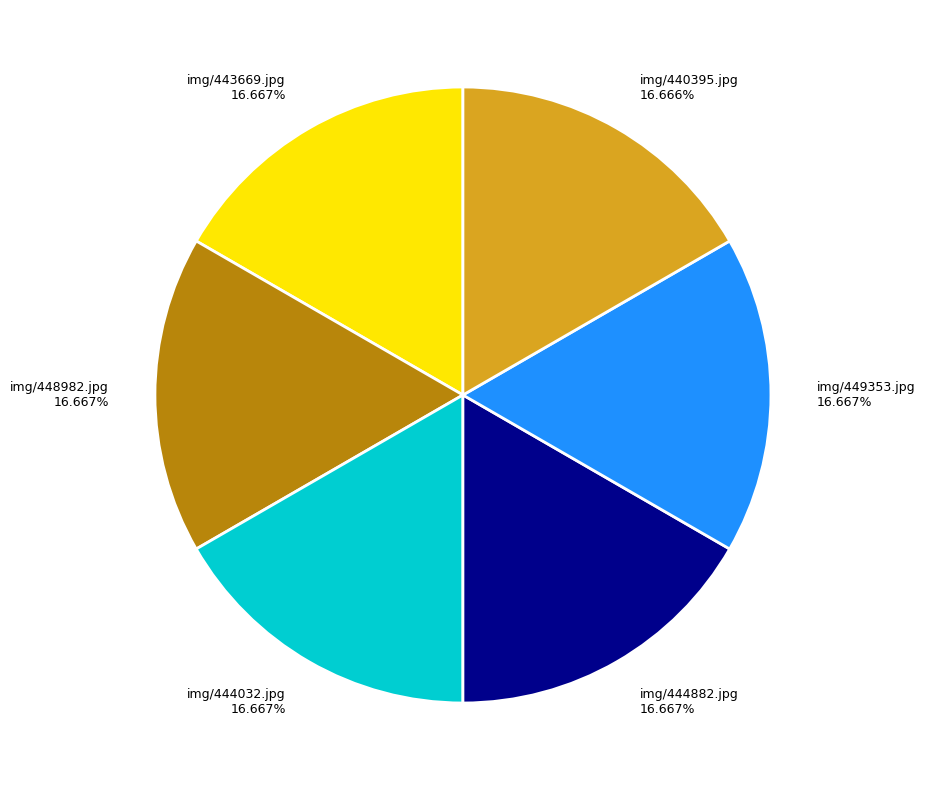

Is there a majority slice in this chart?

No